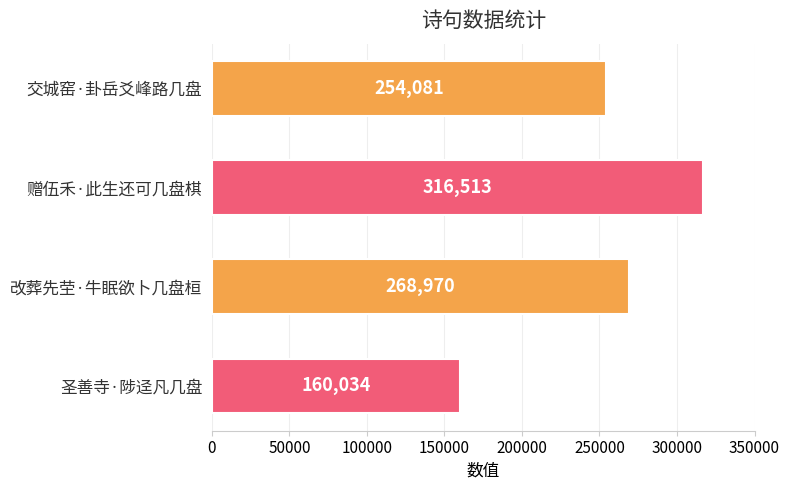

What is the change in value from 交城窑·卦岳爻峰路几盘 to 赠伍禾·此生还可几盘棋?

+62432